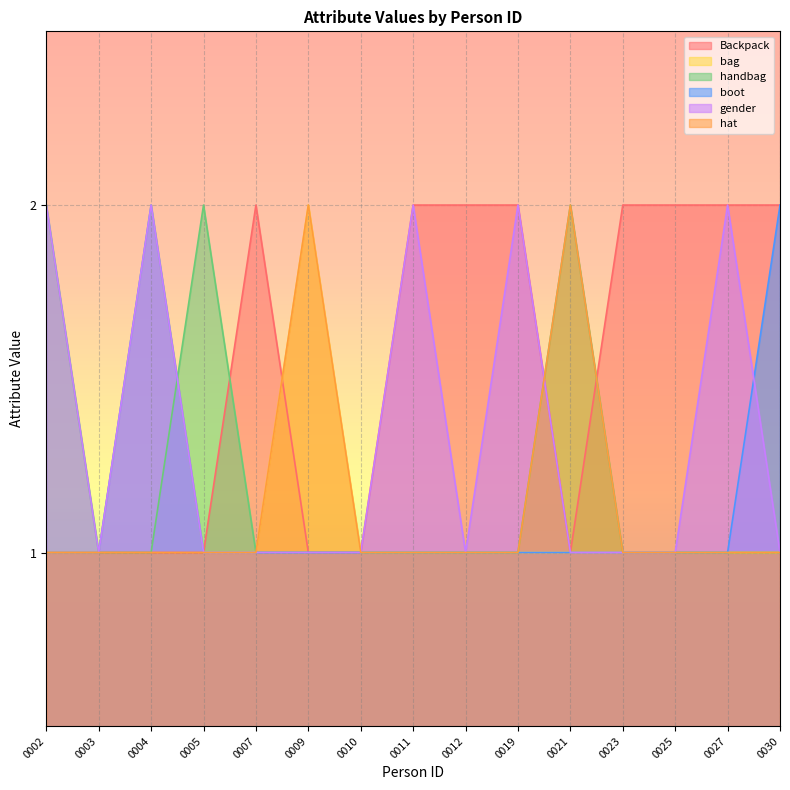

Which series has the largest total across all categories?

Backpack